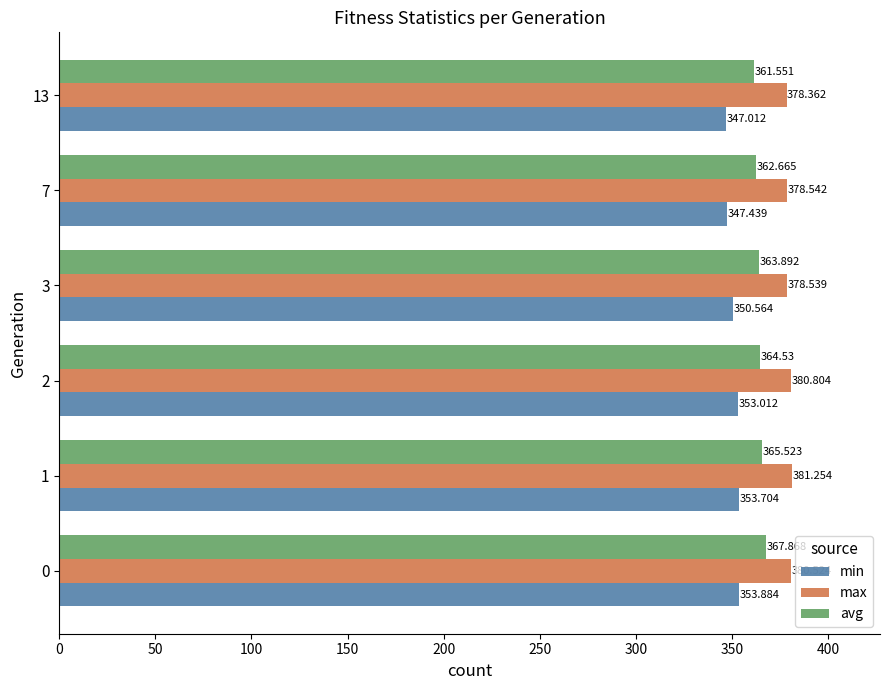

What are all the series names shown in the legend?

min, max, avg